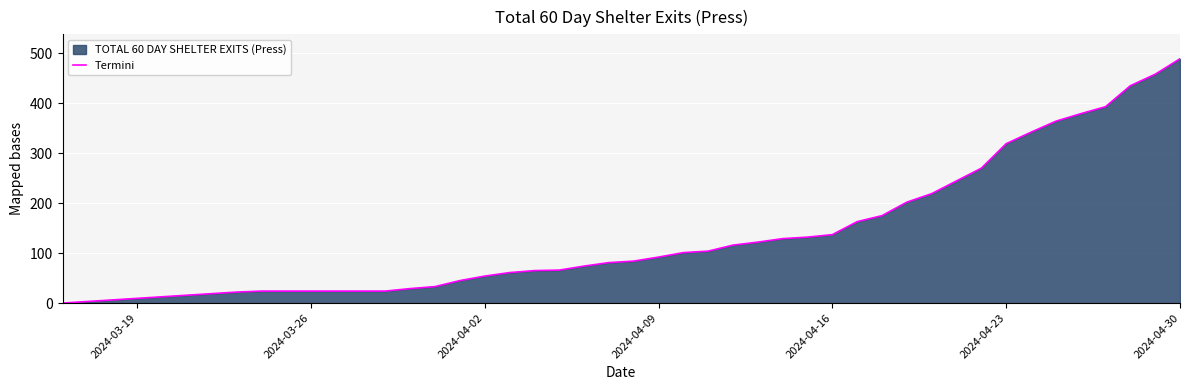

What is the difference between the maximum and minimum values?

489